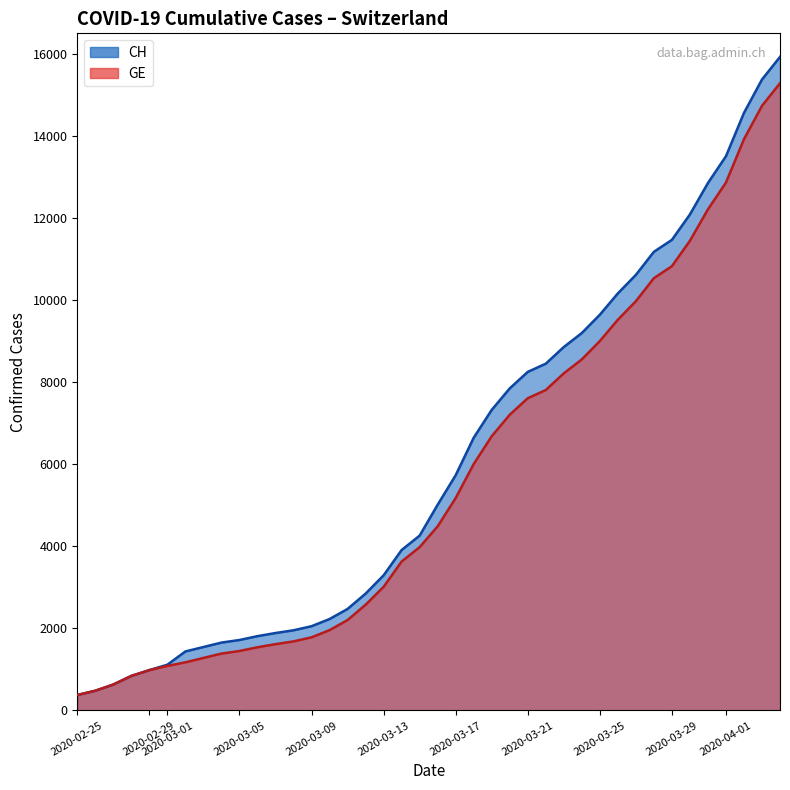

Reading left to right, extract all data points from this chart.

CH: 375	479	630	840	981	1113	1436	1544	1652	1715	1809	1885	1952	2051	2226	2472	2845	3291	3908	4259	5012	5731	6644	7323	7847	8249	8449	8855	9196	9642	10162	10613	11175	11467	12086	12852	13505	14561	15375	15926
GE: 375	479	630	840	981	1083	1171	1278	1384	1447	1538	1614	1681	1780	1955	2201	2574	3010	3627	3978	4485	5174	6002	6681	7205	7607	7807	8213	8554	9000	9520	9971	10533	10825	11444	12210	12863	13919	14733	15284